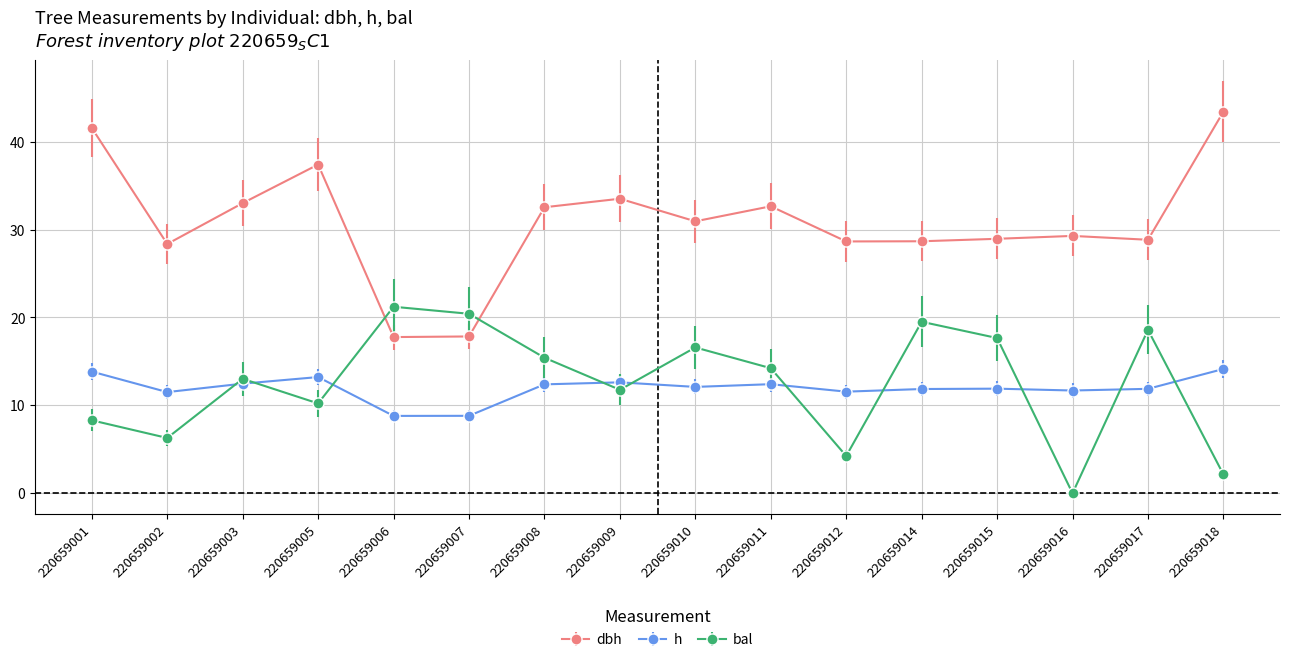

Read the h value at 220659009.

12.6